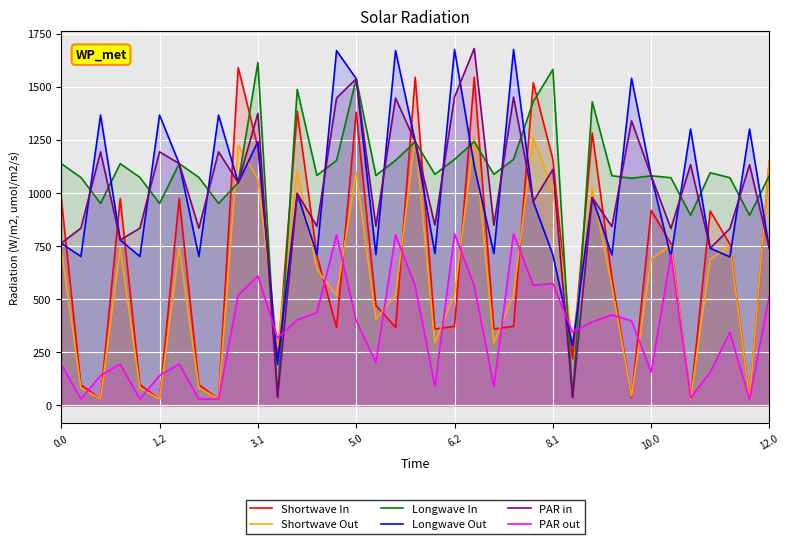

How many times do Shortwave In and Longwave Out cross each other?

20